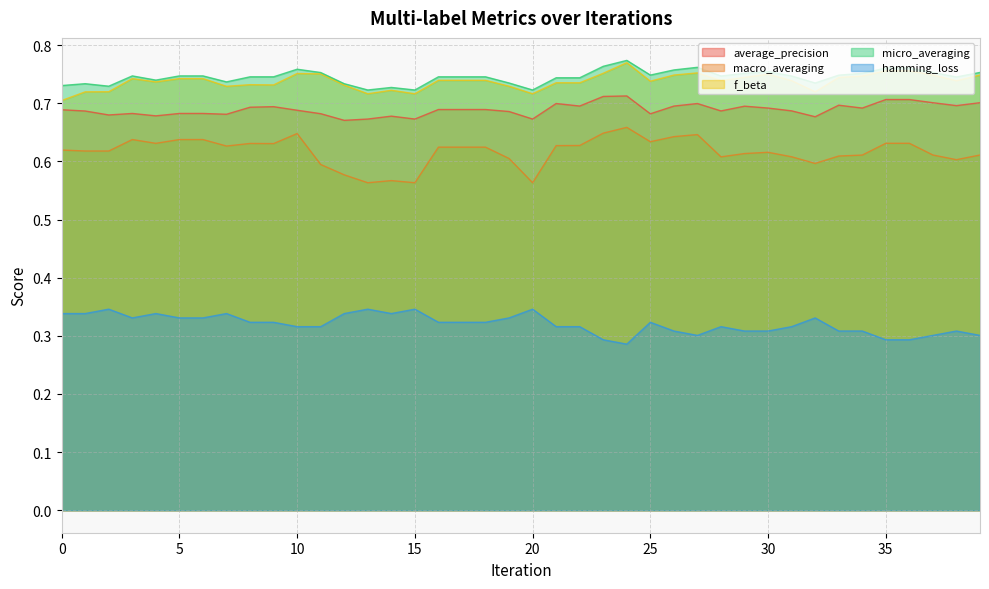

What is the sum of the f_beta values at 17 and 2?

1.5